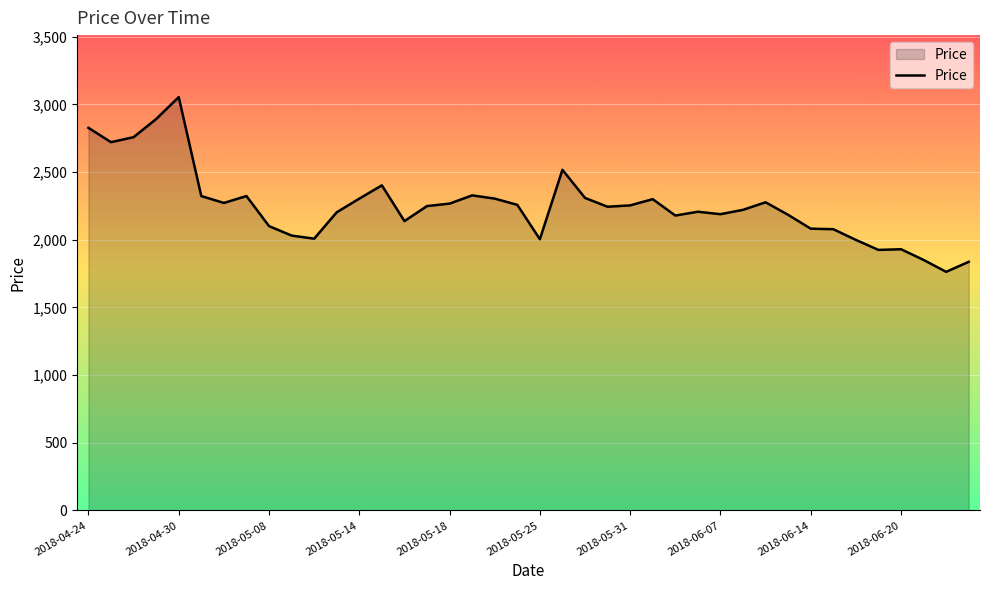

What is the greatest value displayed?

3054